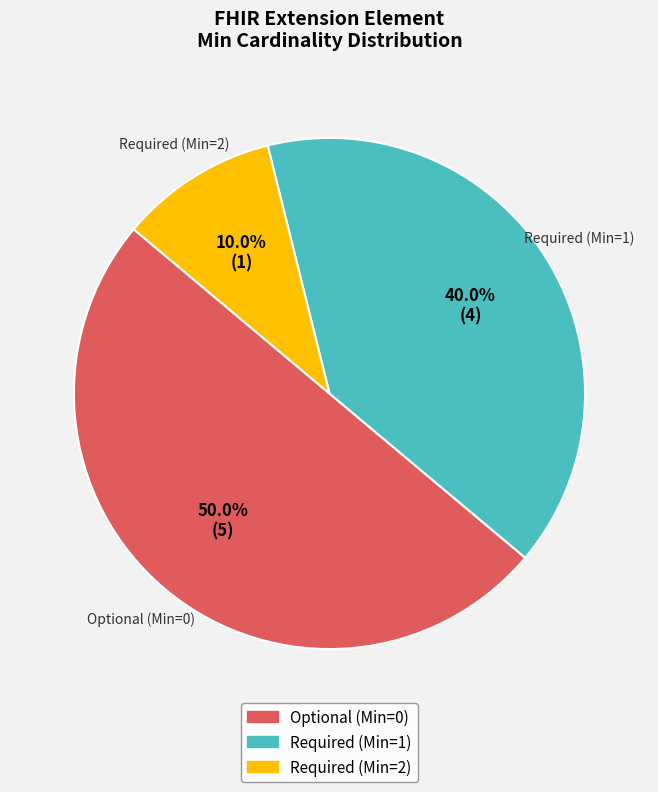

Does Required (Min=2) represent more than half of the total?

No